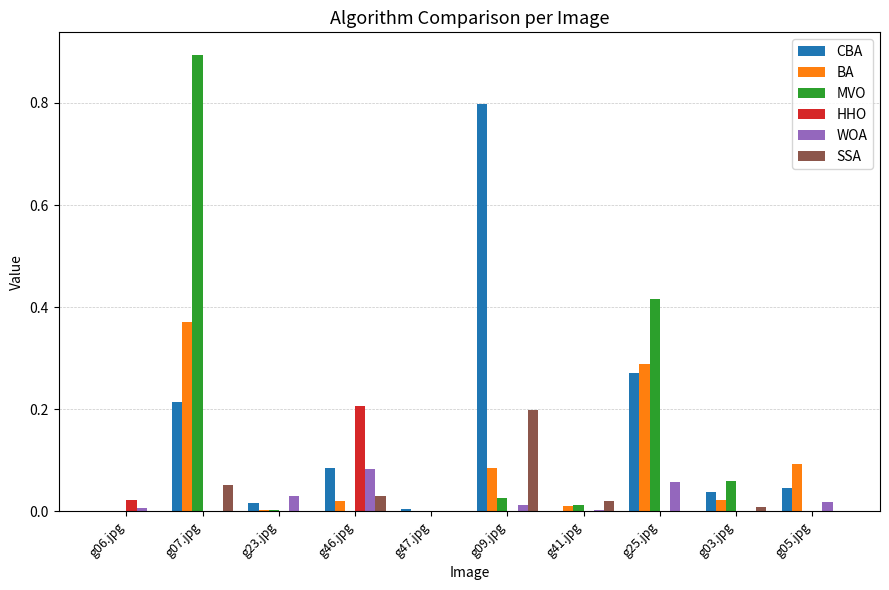

Is it true that BA equals 0.5 at g25.jpg?

False